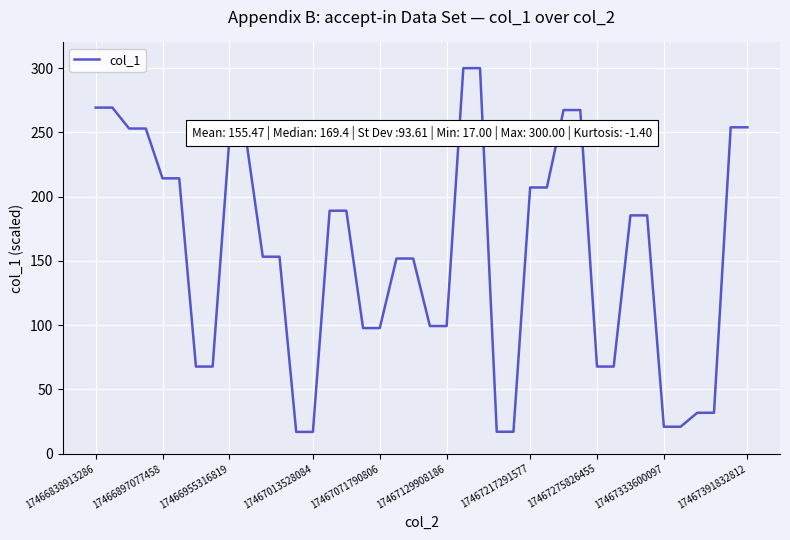

What is the maximum value shown in the chart?

300.0